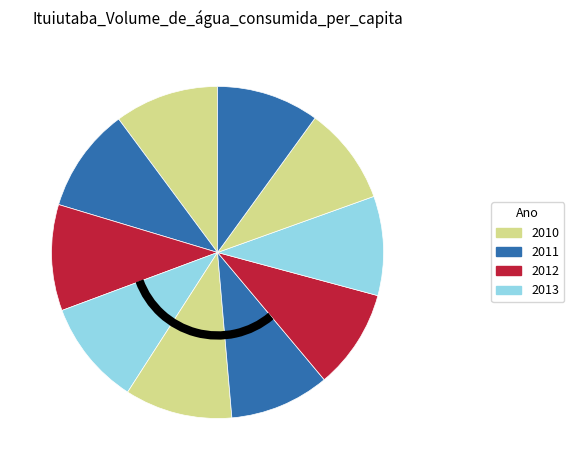

Count the number of slices in the pie.

10